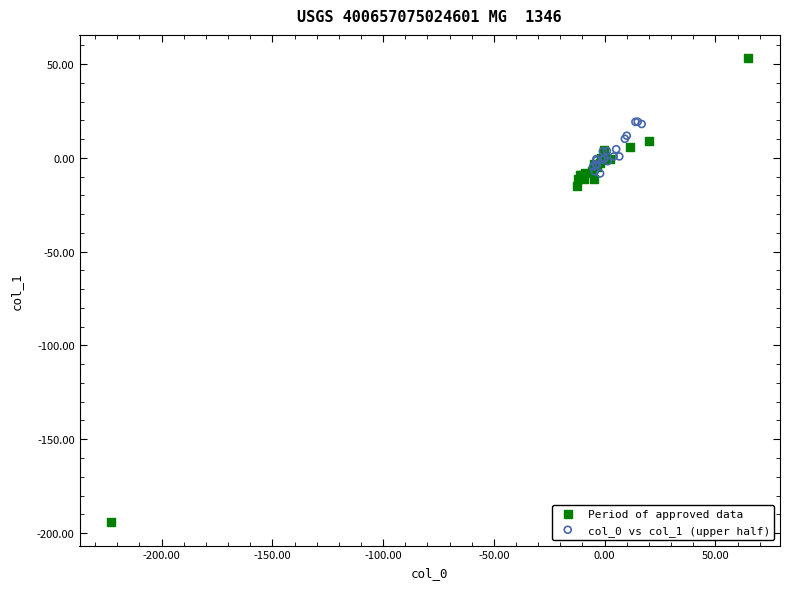

Which series has the largest Y range (max minus min)?

Period of approved data